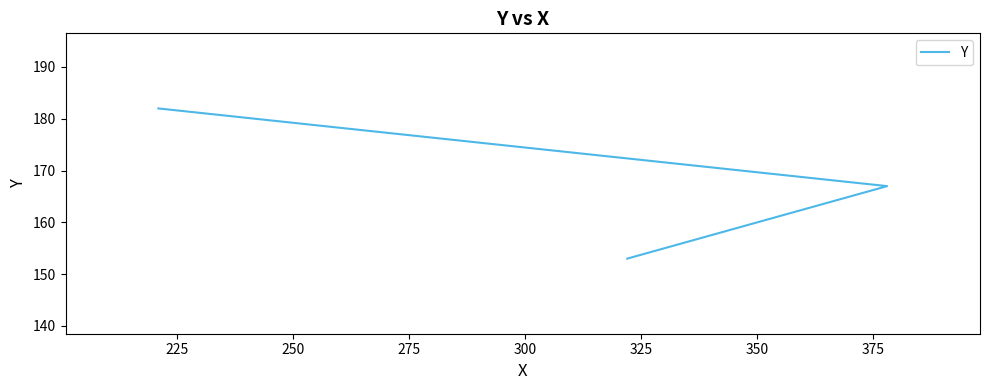

What is the ratio of the value at 225 to the value at 250?

0.9